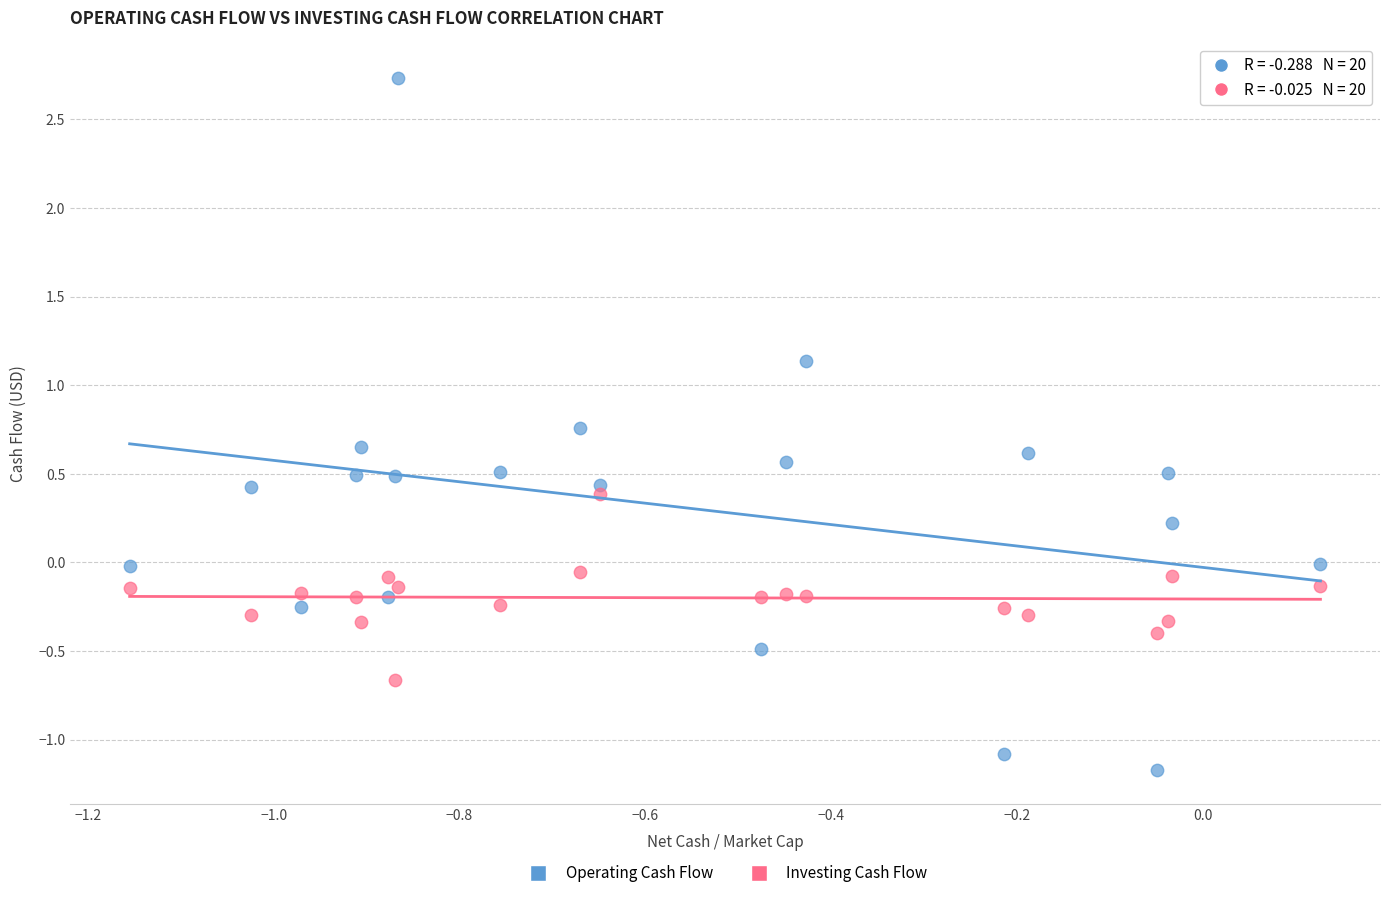

What are all the series names shown in the legend?

Operating Cash Flow, Investing Cash Flow